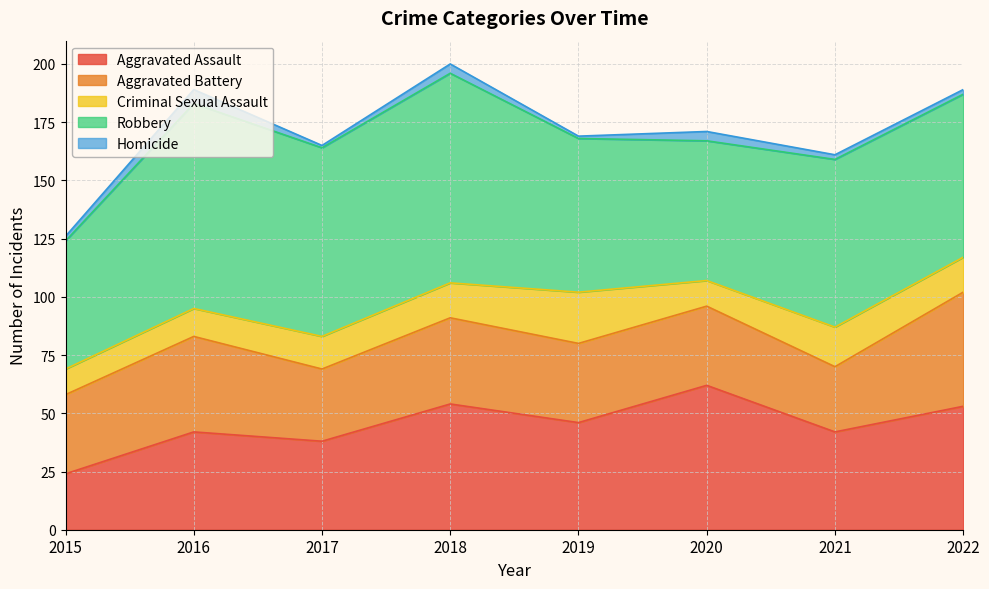

At which category does the chart reach its peak across all series?

2018